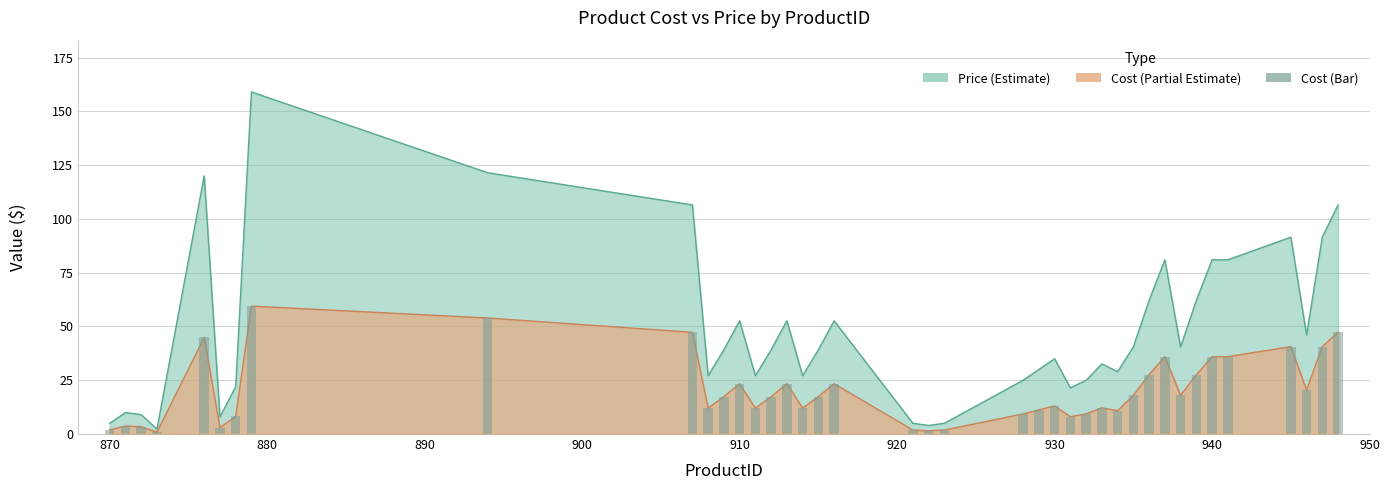

Count the number of categories in the chart.

40